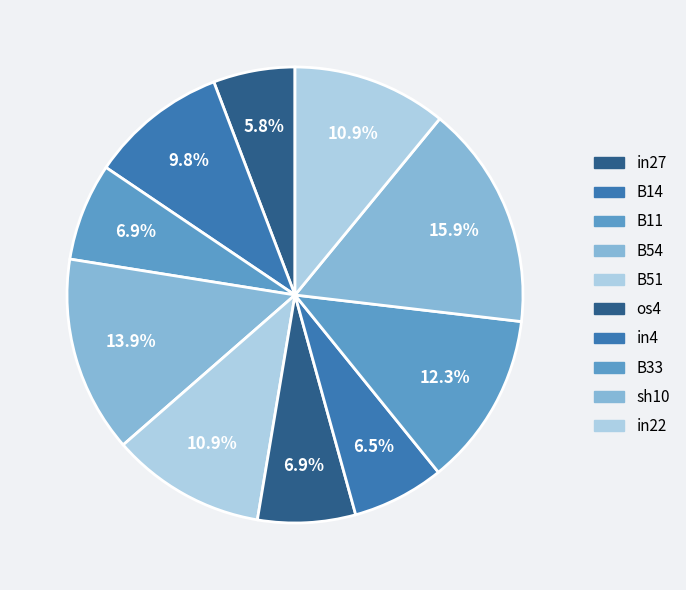

Is in4 the majority of the pie?

No